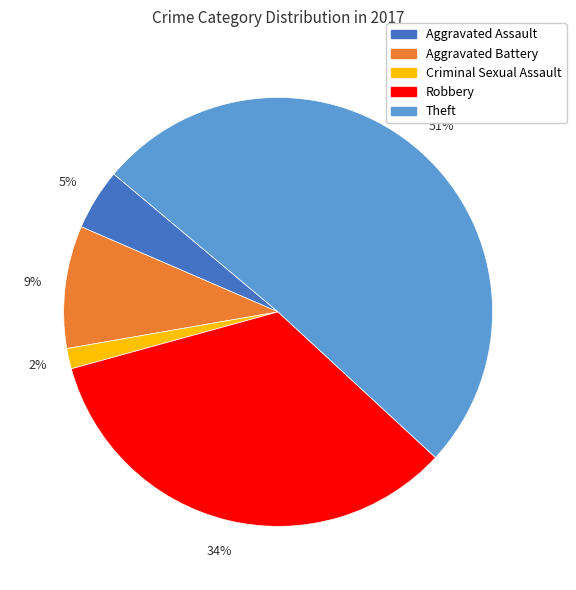

To the nearest percent, what is the combined percentage of Aggravated Battery and Aggravated Assault?

14%